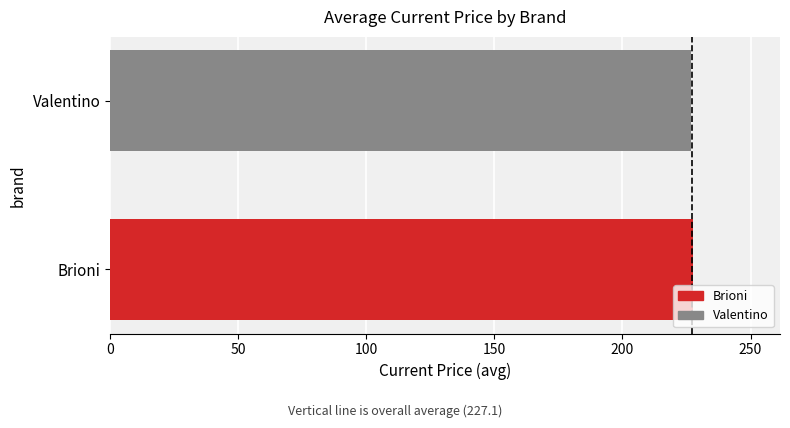

True or false: the data shows 227.4 at Brioni.

True